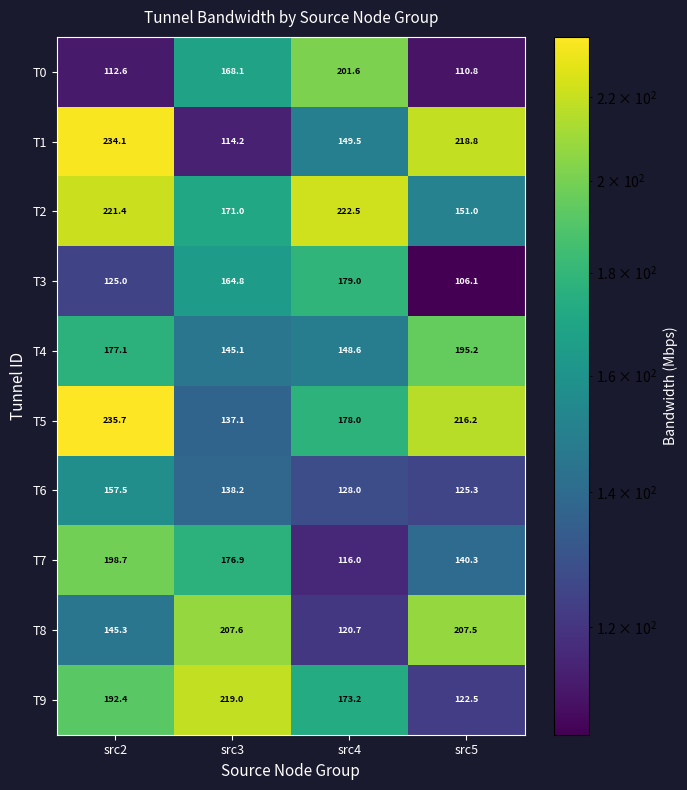

What is the difference between the highest and lowest values at src3?

104.8